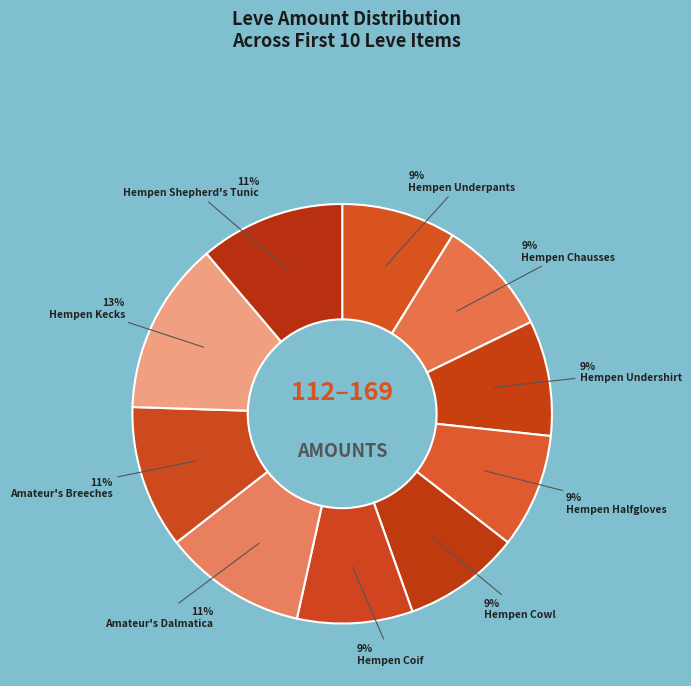

How many segments does this pie chart have?

10